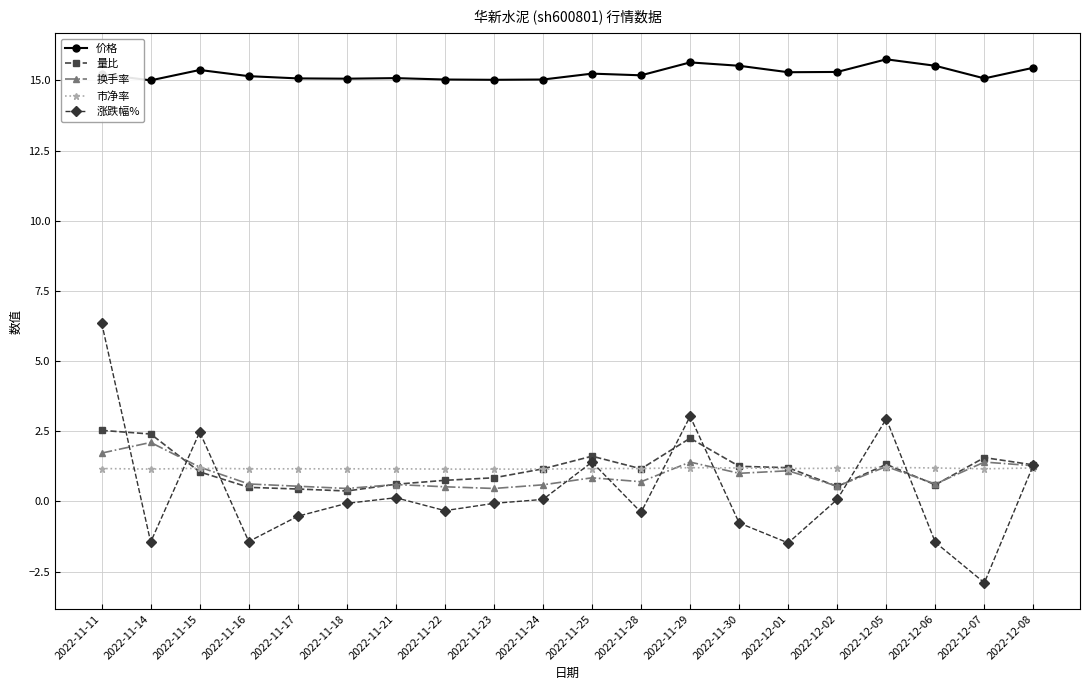

Where do 量比 and 换手率 first cross each other?

2022-11-14 and 2022-11-15